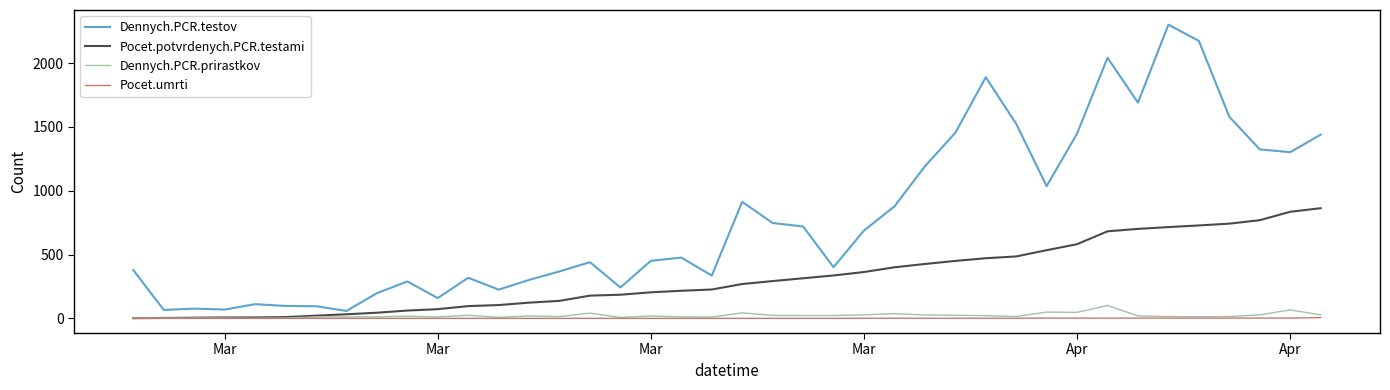

What are all the series names shown in the legend?

Dennych.PCR.testov, Pocet.potvrdenych.PCR.testami, Dennych.PCR.prirastkov, Pocet.umrti